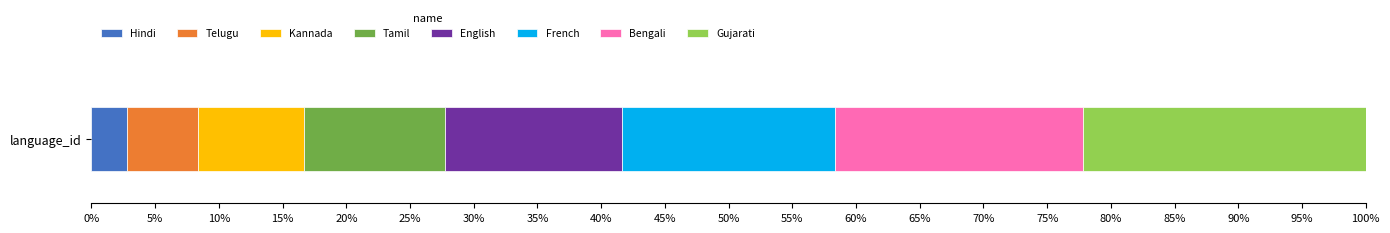

Reading left to right, list all the values displayed in this chart.

Hindi=1	Telugu=2	Kannada=3	Tamil=4	English=5	French=6	Bengali=7	Gujarati=8